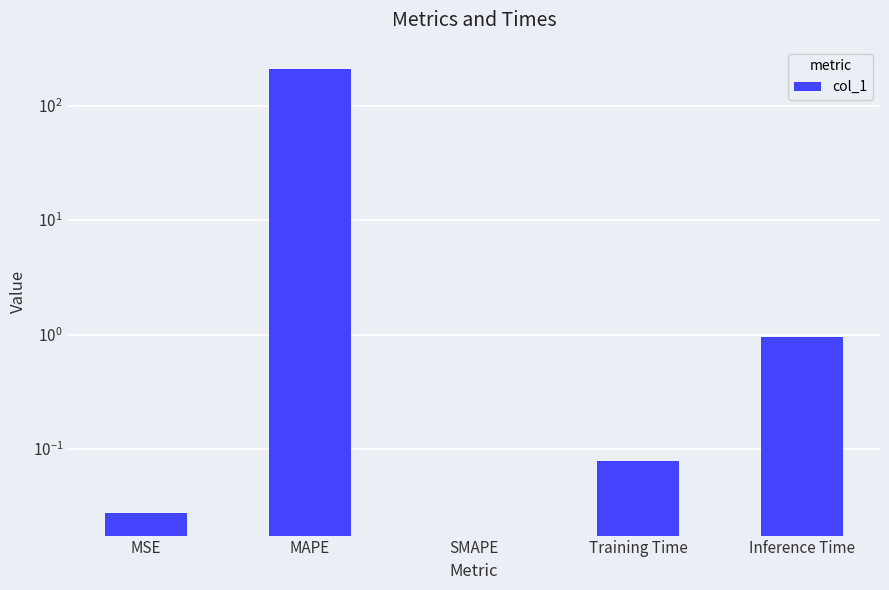

Which category has the lowest value across all series?

SMAPE